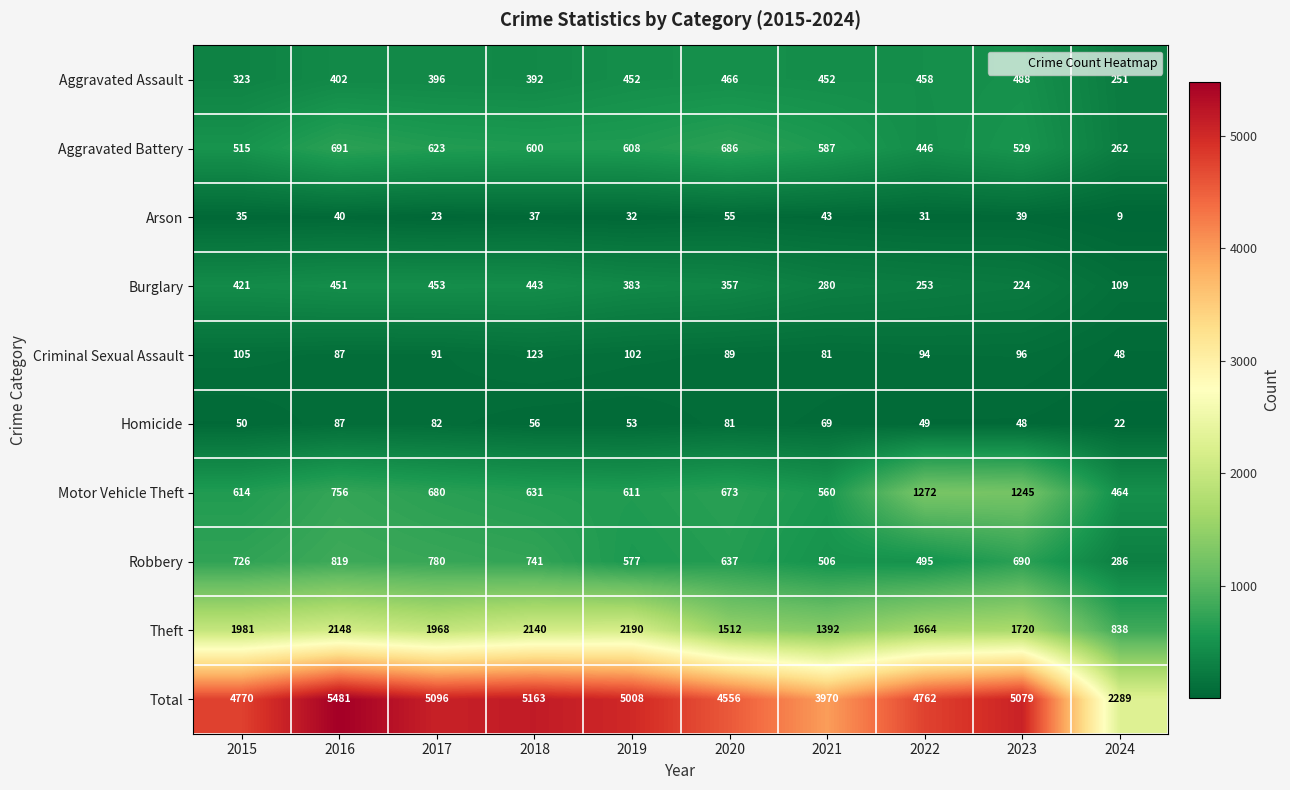

Rank the series by their maximum value, from highest to lowest.

Total, Theft, Motor Vehicle Theft, Robbery, Aggravated Battery, Aggravated Assault, Burglary, Criminal Sexual Assault, Homicide, Arson